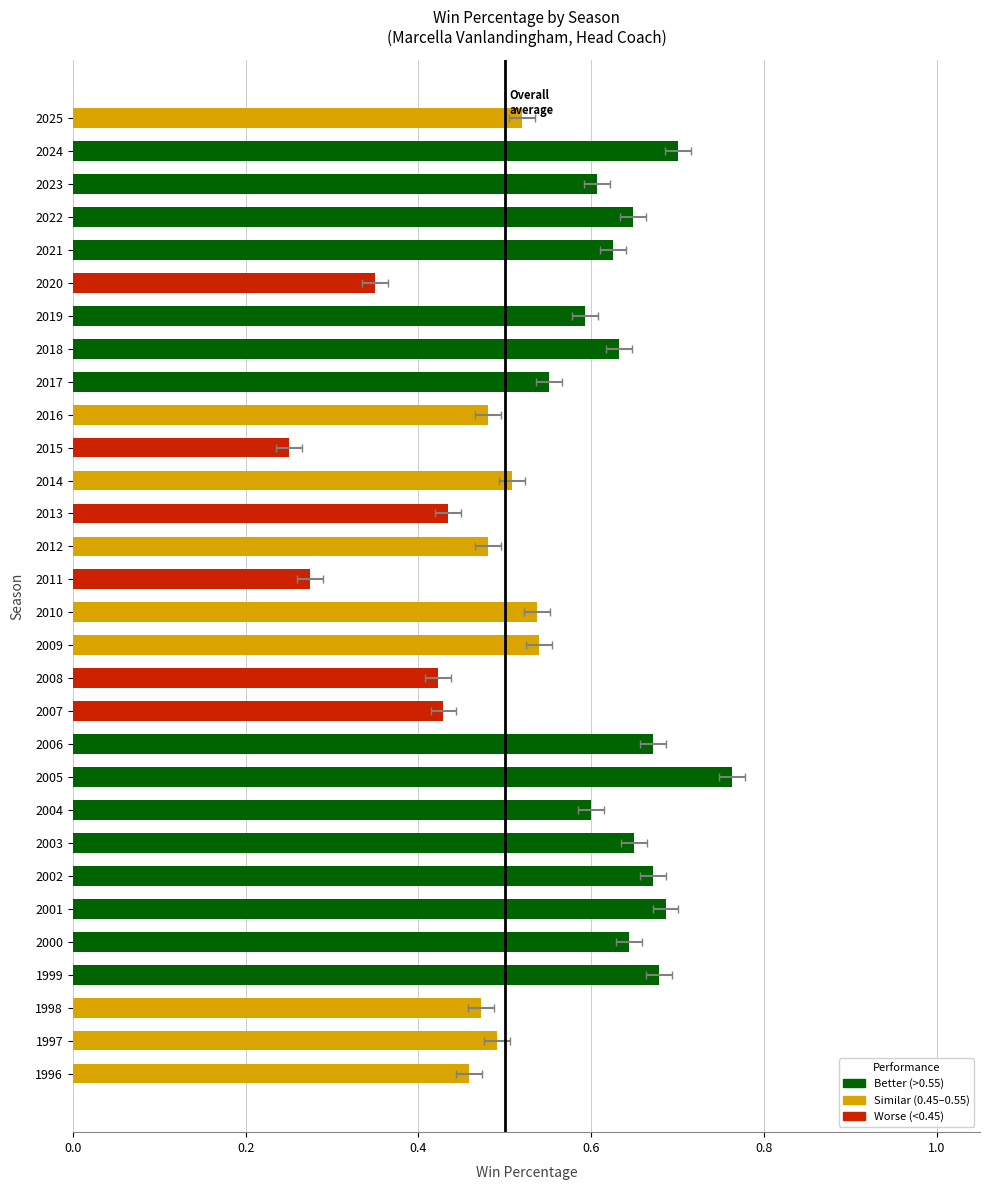

Does the chart contain stacked bars?

No